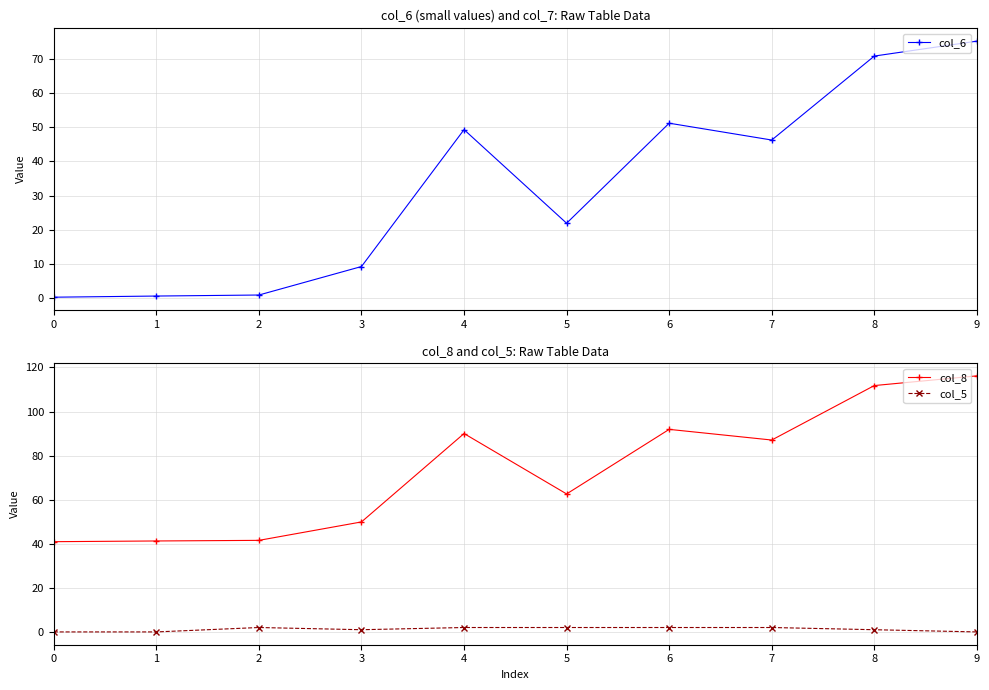

What is the sum of the col_6 values at 8 and 9?

146.2